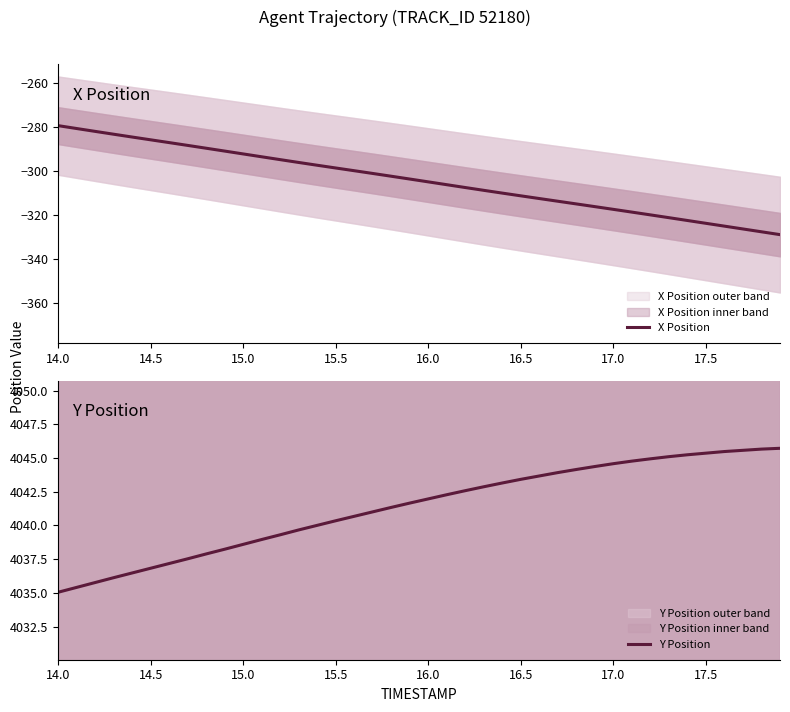

What is the lowest value of the X Position series?

-329.0